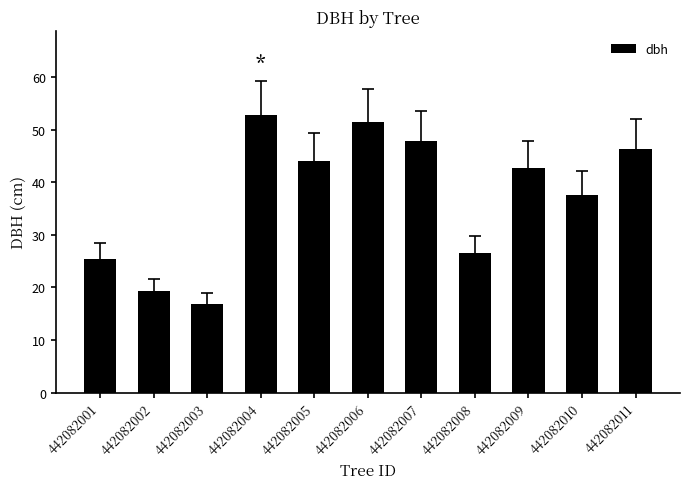

Rank the categories by value from lowest to highest.

442082003, 442082002, 442082001, 442082008, 442082010, 442082009, 442082005, 442082011, 442082007, 442082006, 442082004